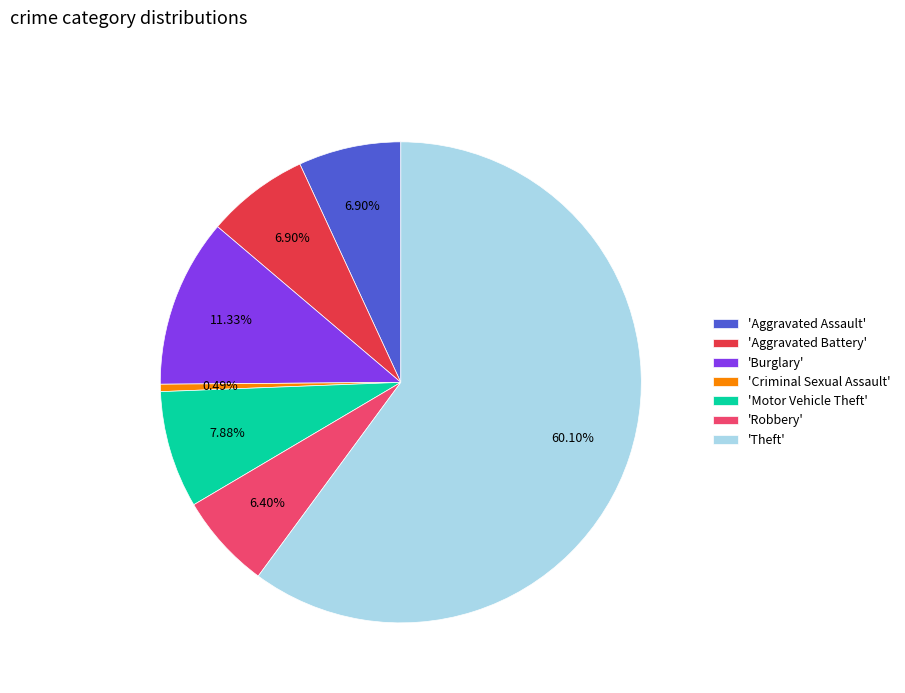

Approximately how many times larger is the value at 'Theft' compared to 'Motor Vehicle Theft'?

7.6